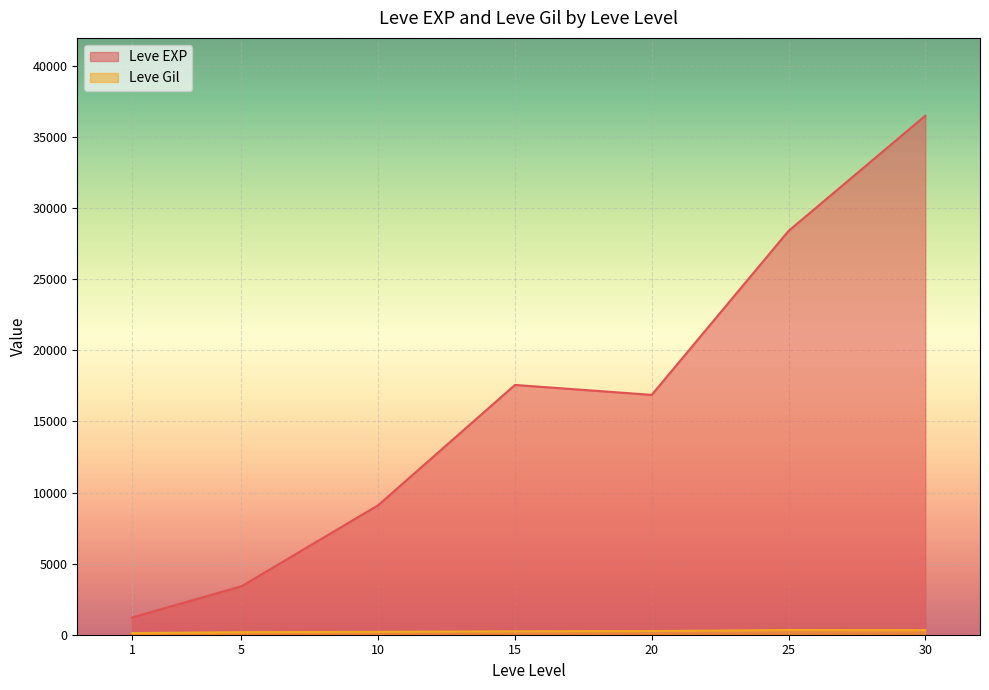

Which series changed the most between 1 and 10?

Leve EXP